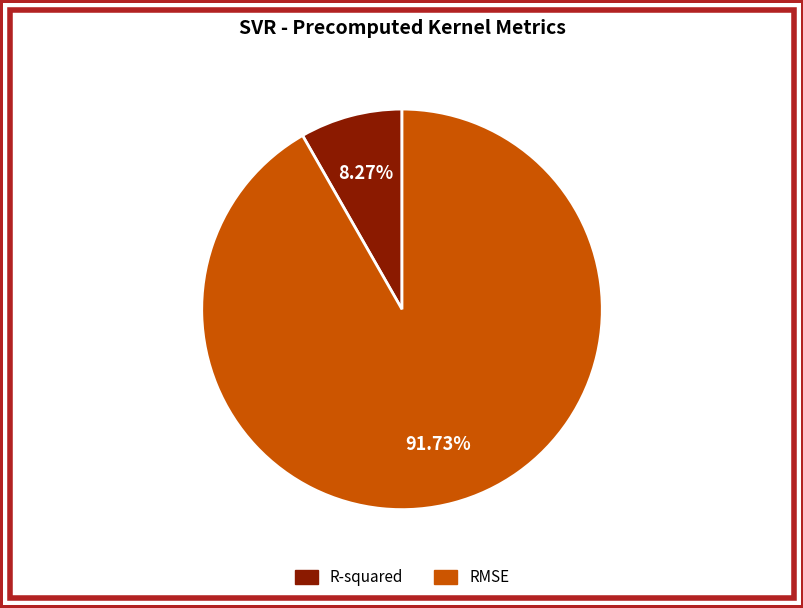

To the nearest percent, what is the difference between the largest and smallest slice percentages?

83%